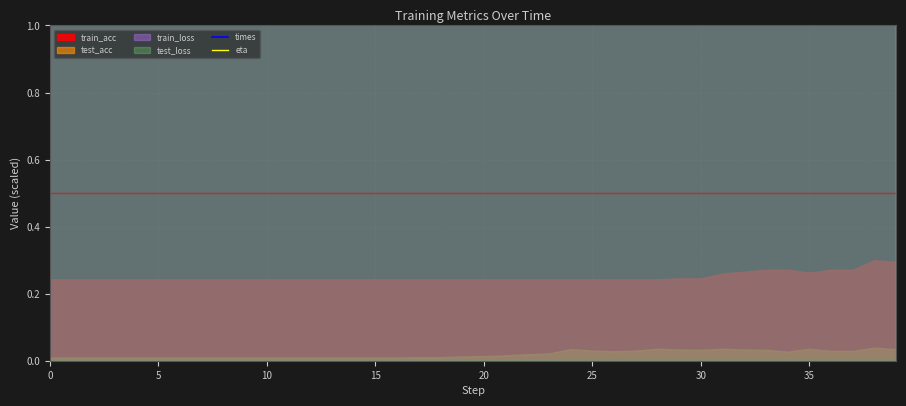

True or false: times and eta cross at least once.

False